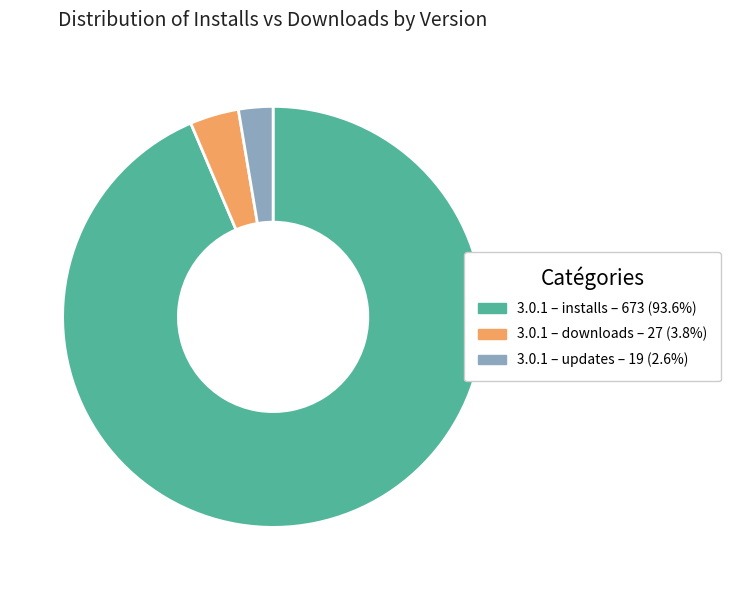

Is there a majority slice in this chart?

Yes